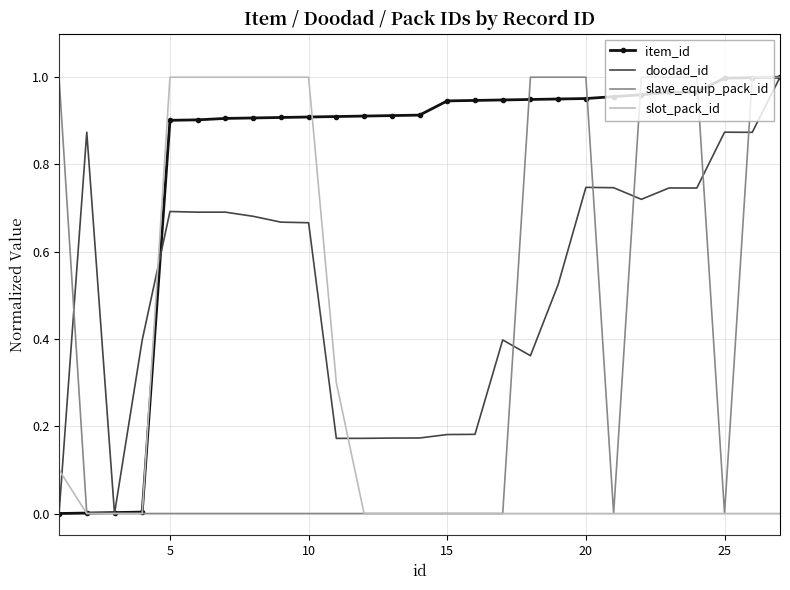

Which series has the largest total across all categories?

item_id